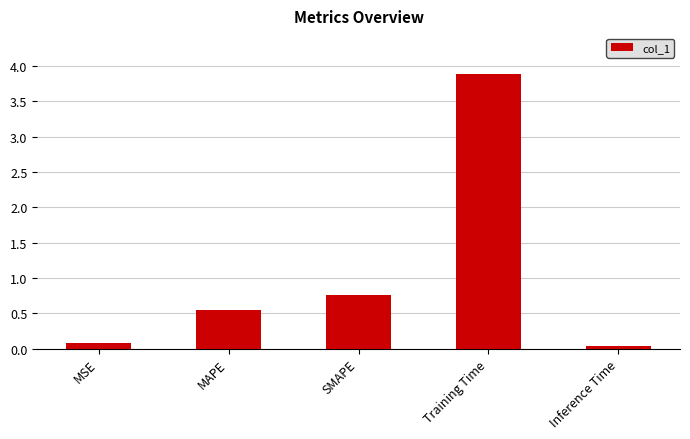

Which category has the highest value across all series?

Training Time